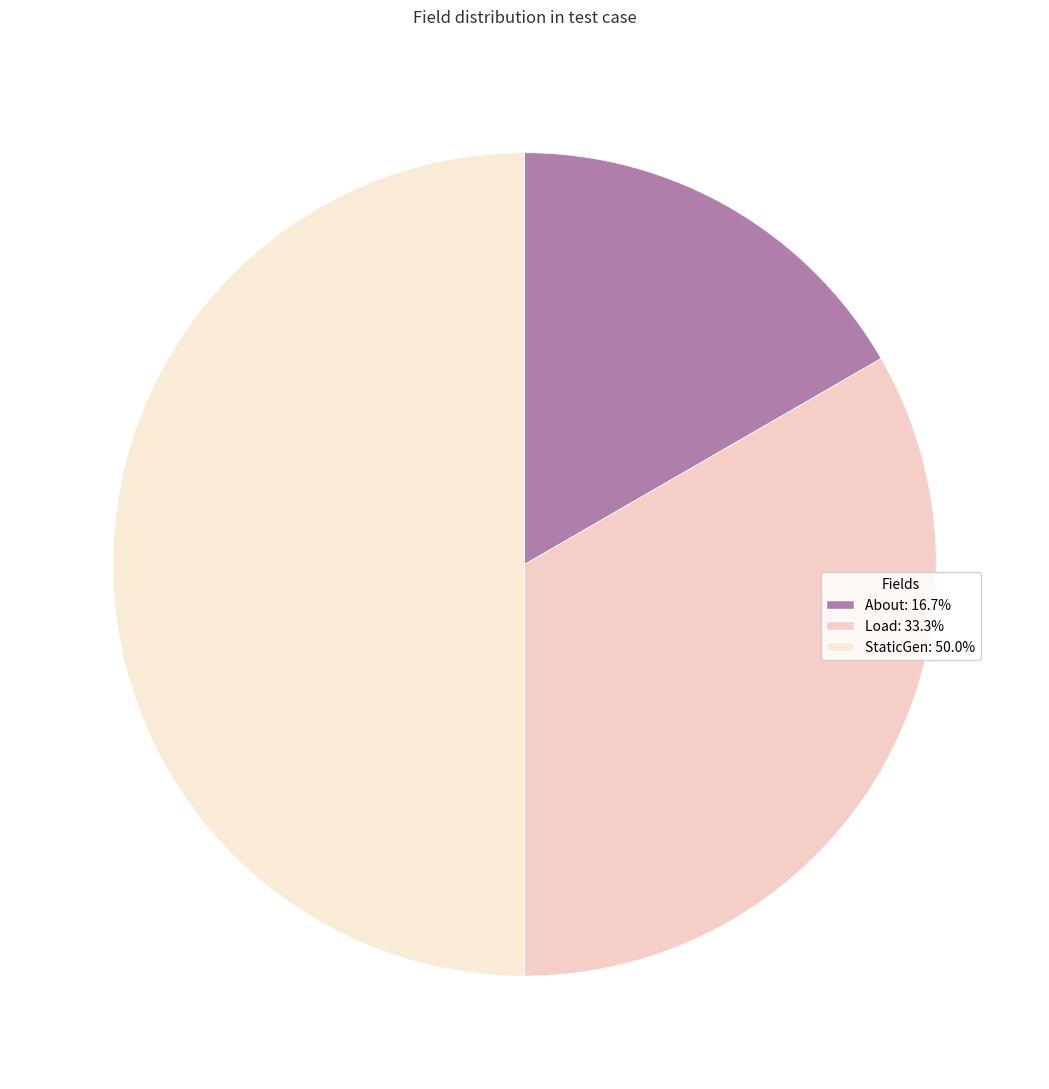

The About slice represents 1% of the pie. True or false?

False